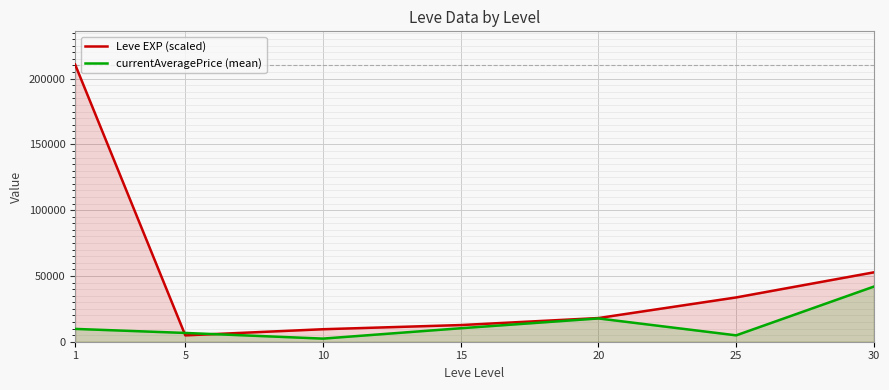

Is it true that Leve EXP (scaled) equals 72537.6 at 1?

False